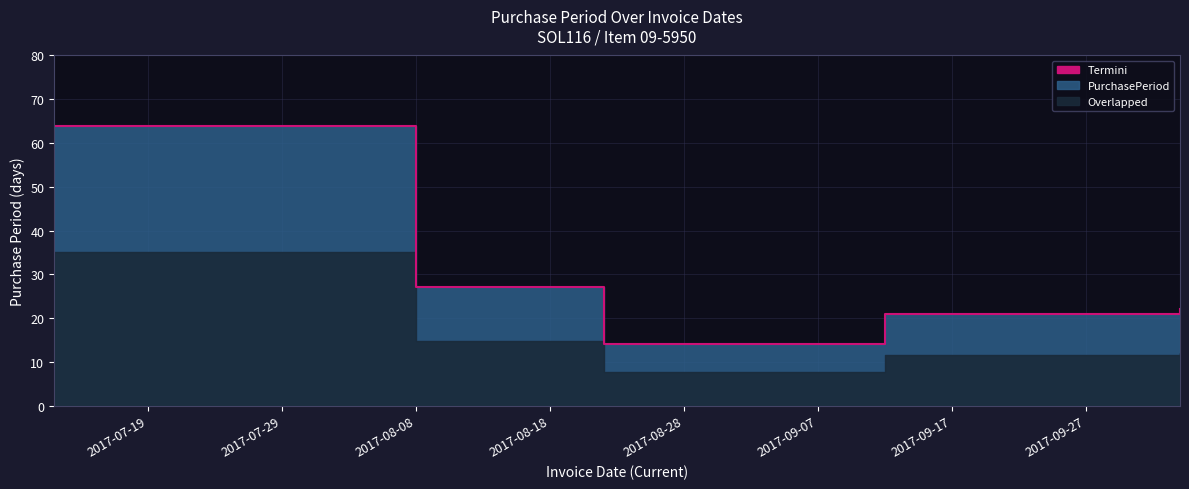

Reading left to right, extract all data points from this chart.

2017-07-12=64	2017-08-08=27	2017-08-22=14	2017-09-12=21	2017-10-04=22